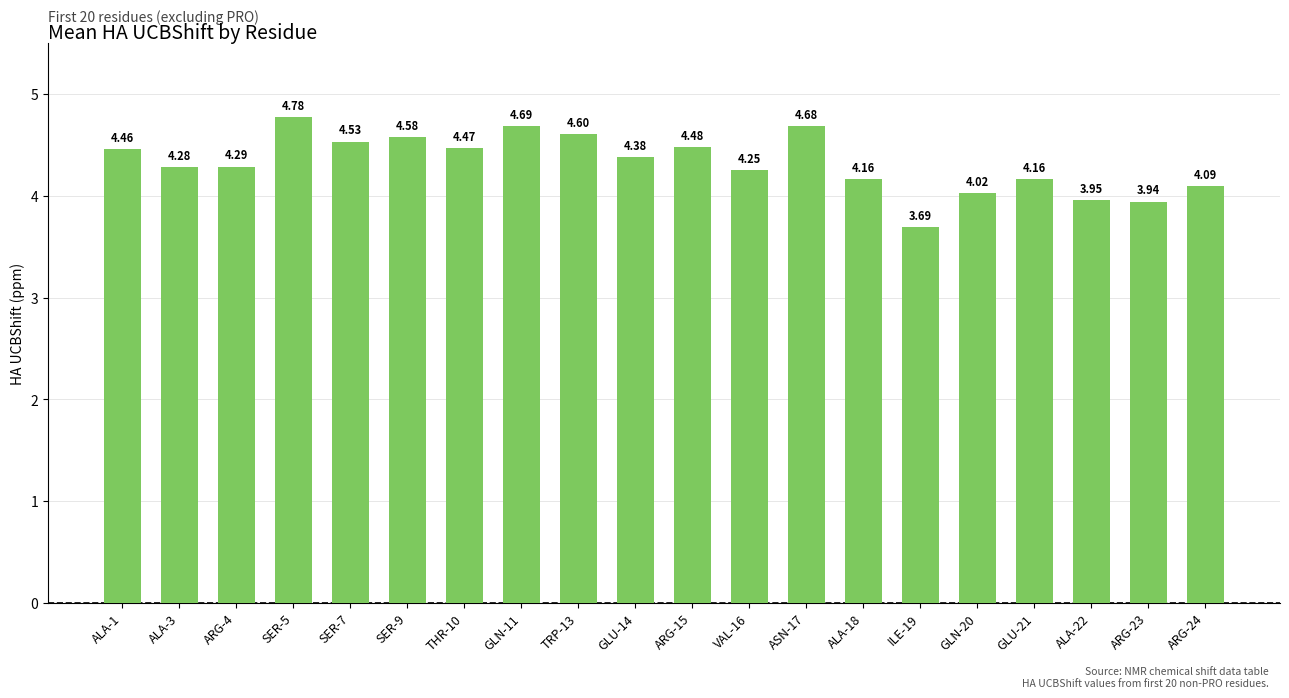

What is the difference between the maximum and minimum values?

1.1